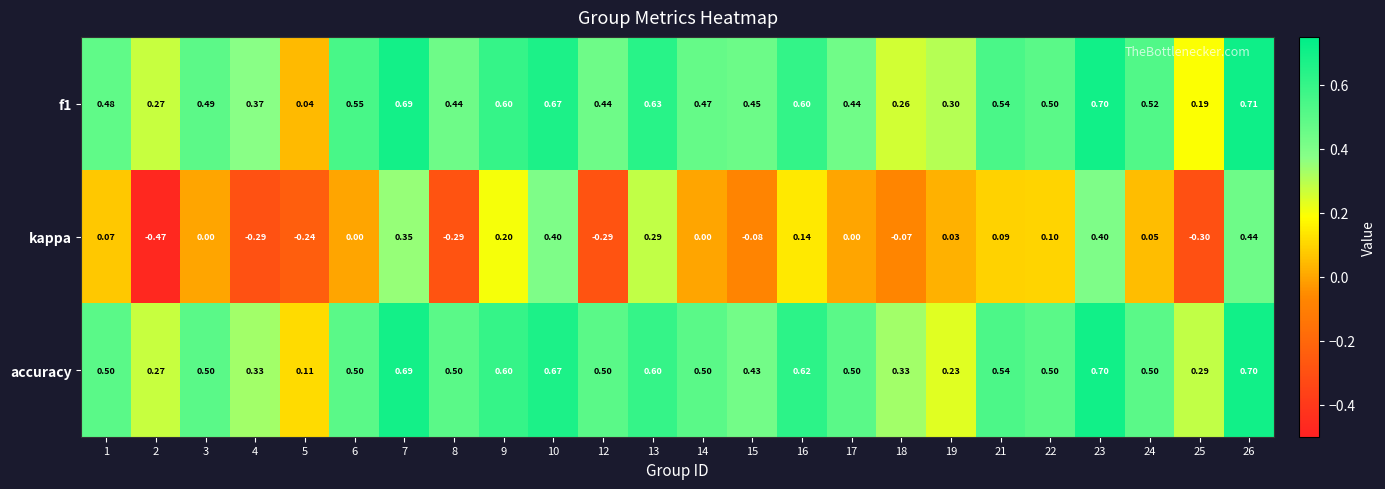

Between 4 and 26, which series saw the biggest shift?

kappa